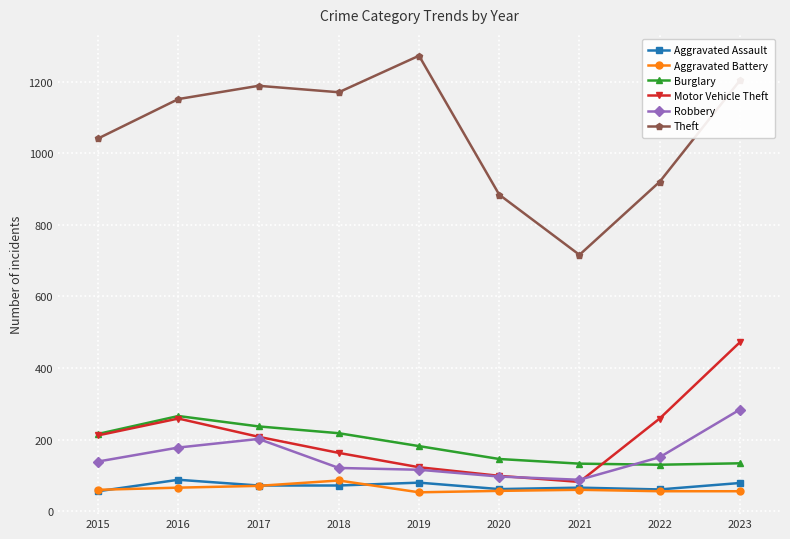

True or false: Theft and Robbery cross at least once.

False